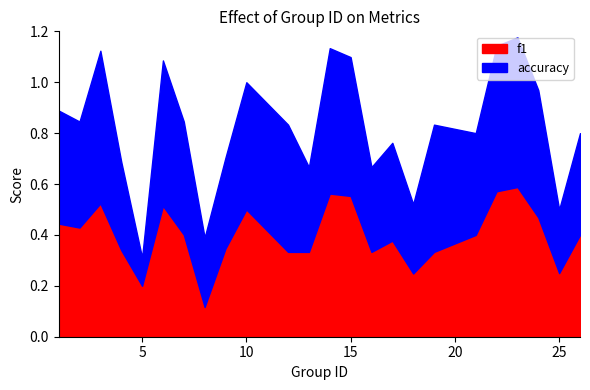

Rank the series at 23 from highest to lowest value.

f1, accuracy